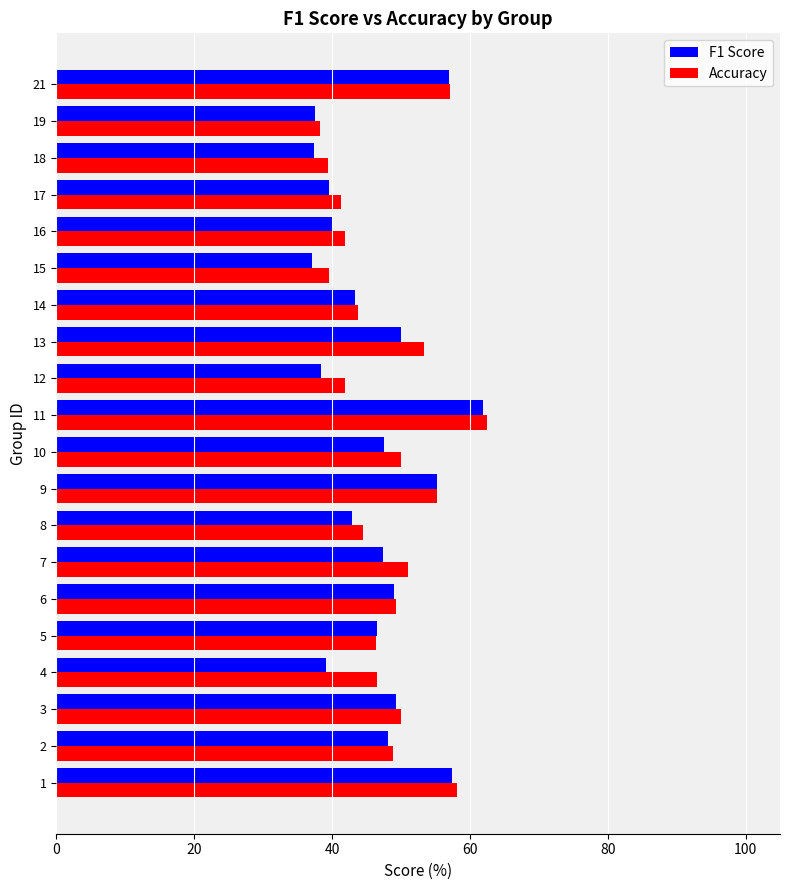

Count the F1 Score values in the range 0 to 1.

20